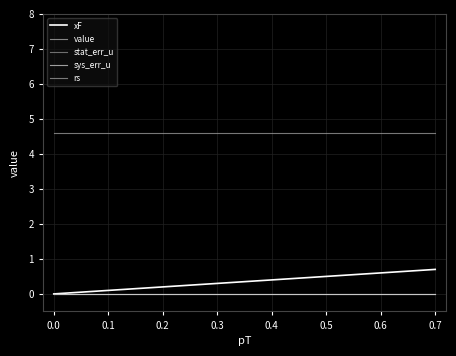

Is this an area chart (filled region under the line)?

No